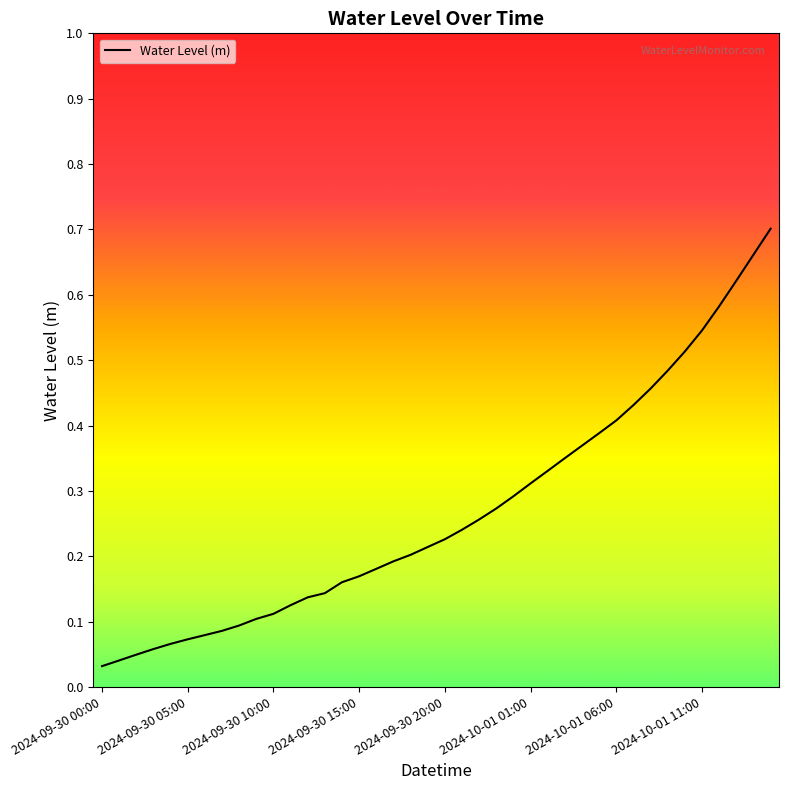

At which label is the value closest to 0?

2024-09-30 00:00